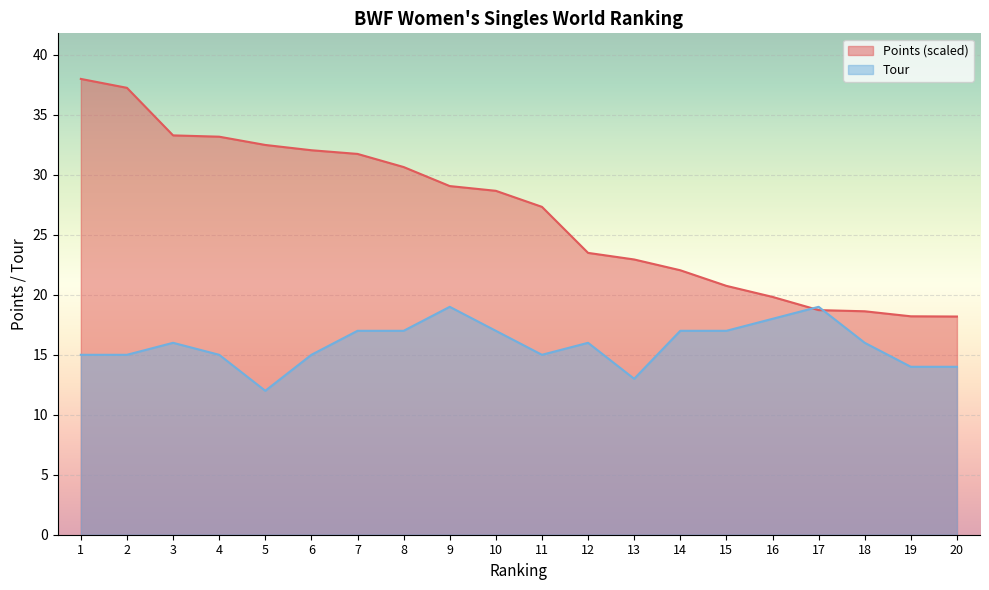

Rank the series at 2 from lowest to highest value.

Tour, Points (scaled)